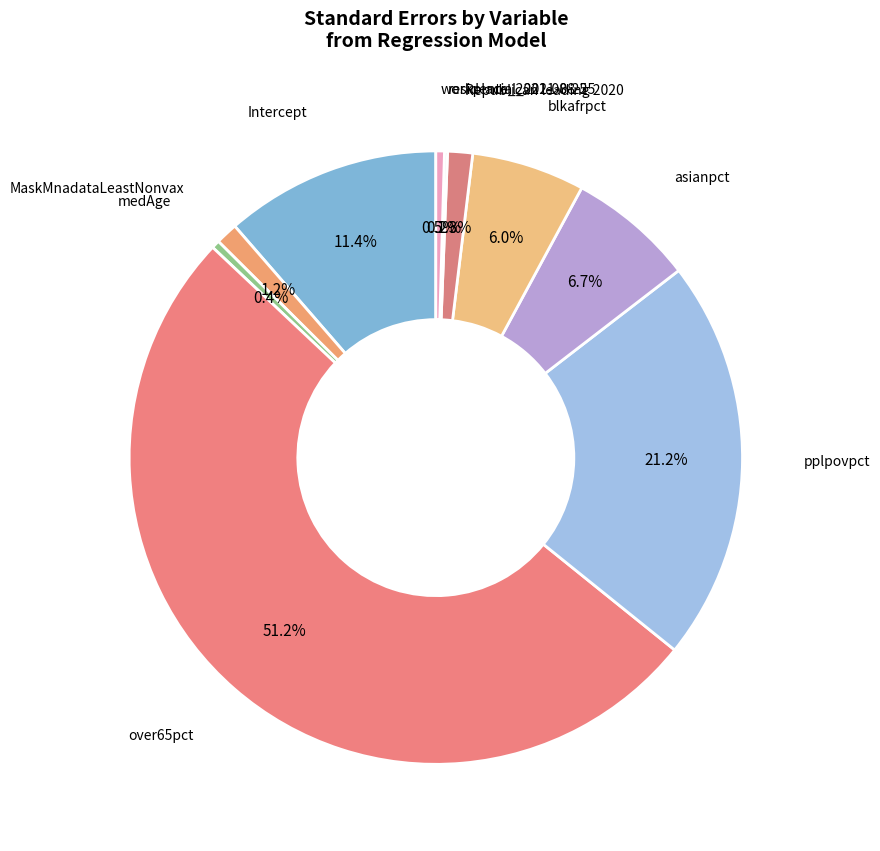

How many slices are in this pie chart?

10